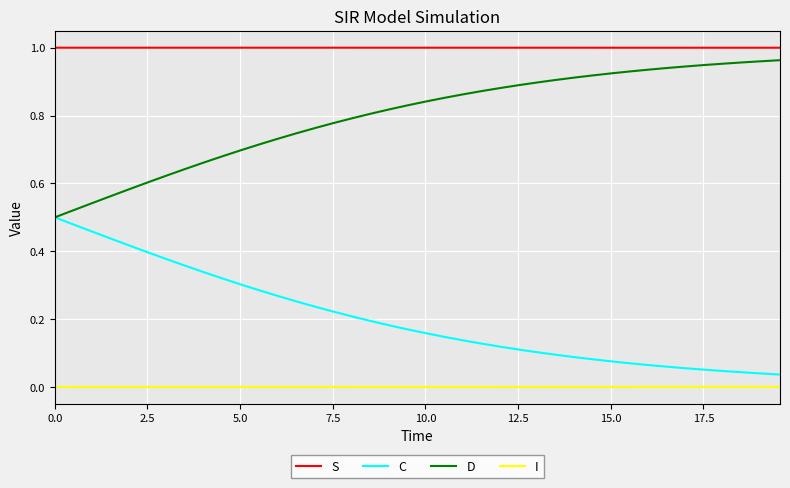

In I, how many points are lower than both neighbors (excluding endpoints)?

1